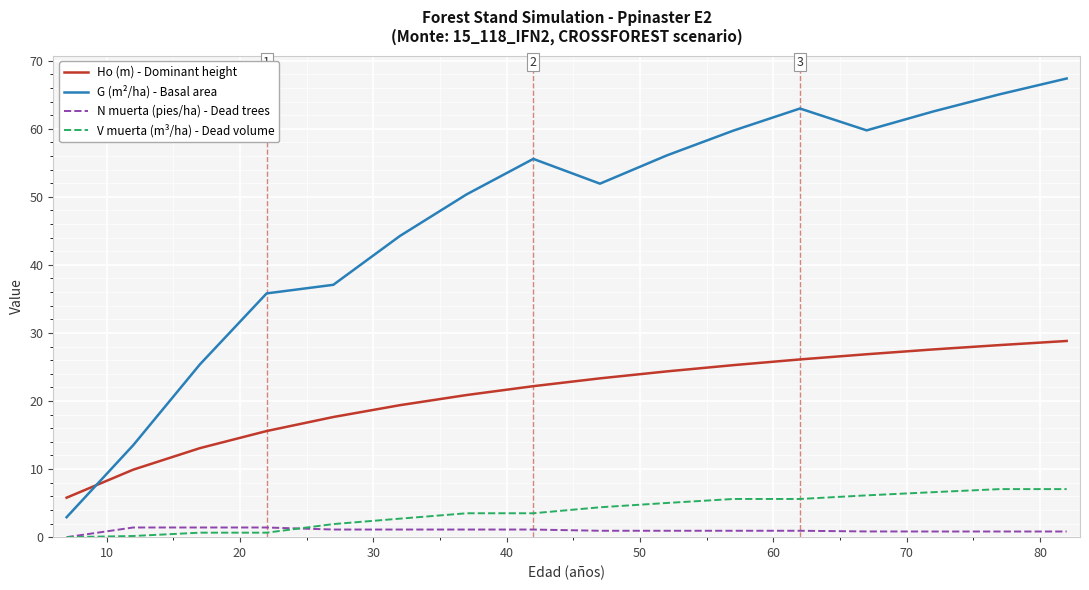

Which series has the largest range (max minus min)?

G (m²/ha) - Basal area